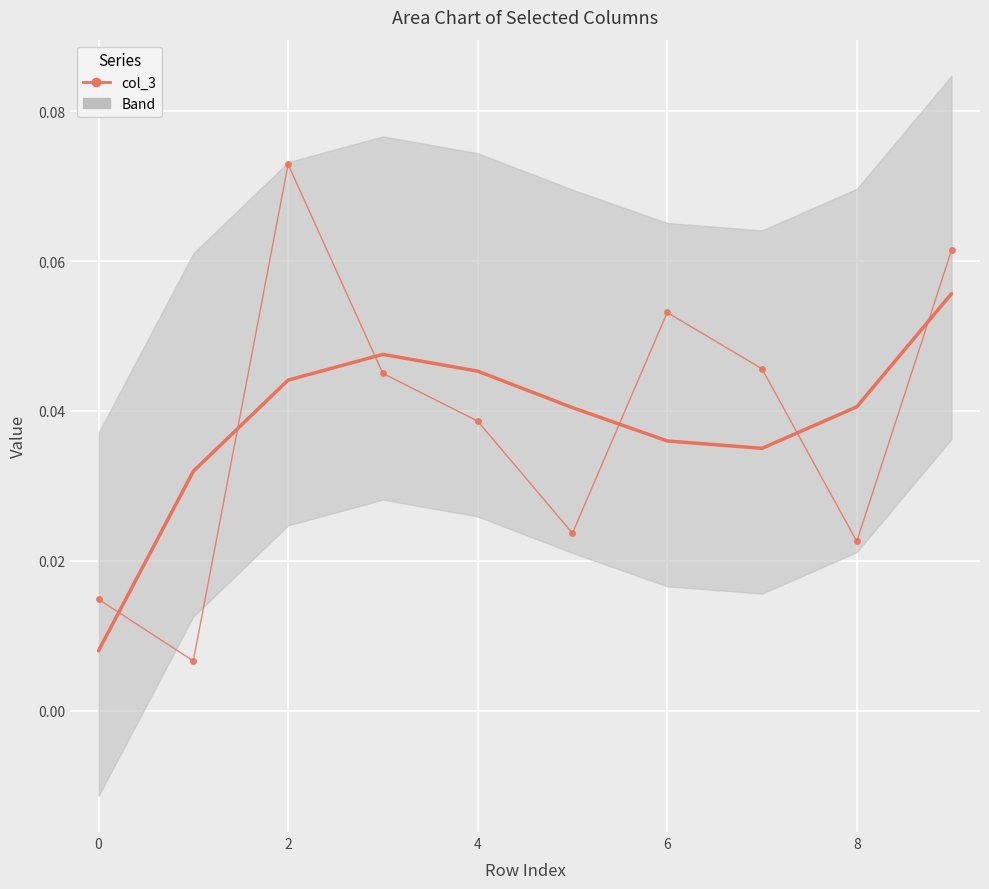

True or false: there are more than 2 points higher than both neighbors.

False